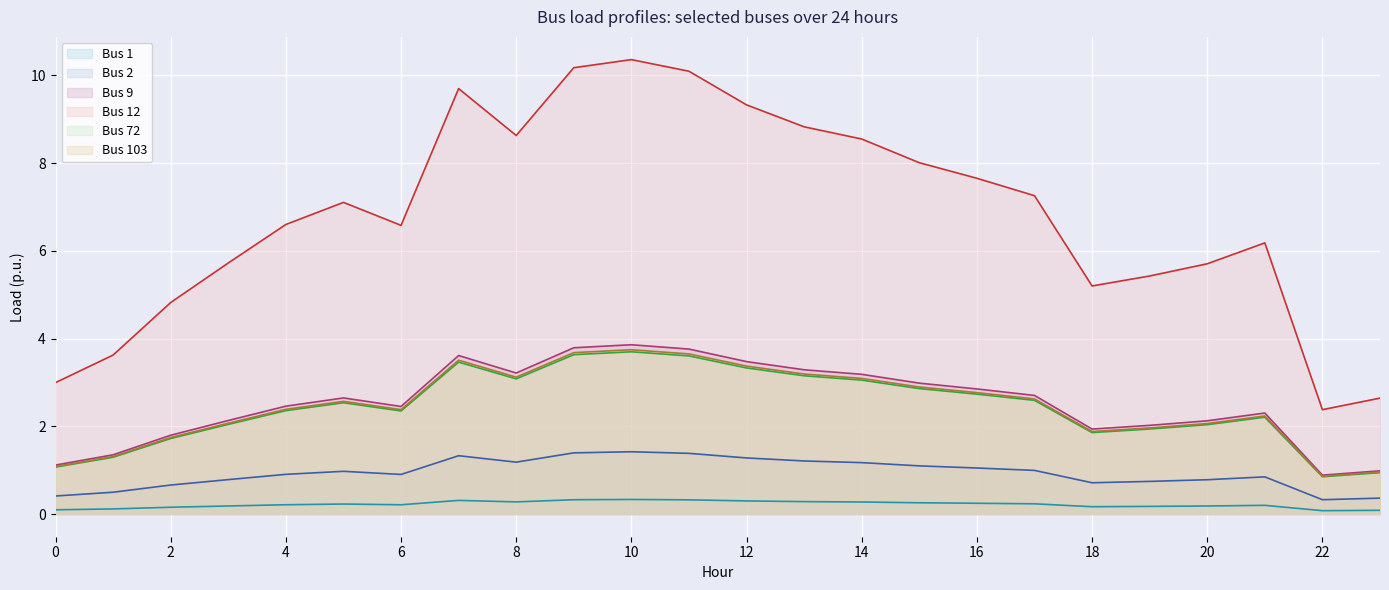

Which series has the largest total across all categories?

Bus 12